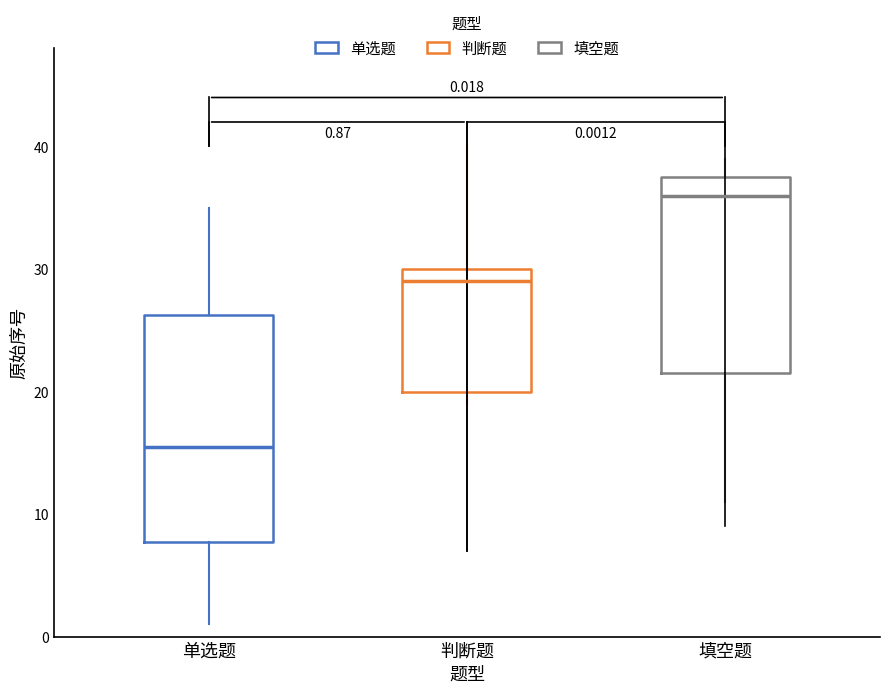

Which box is the tallest, from its lower edge to its upper edge?

单选题